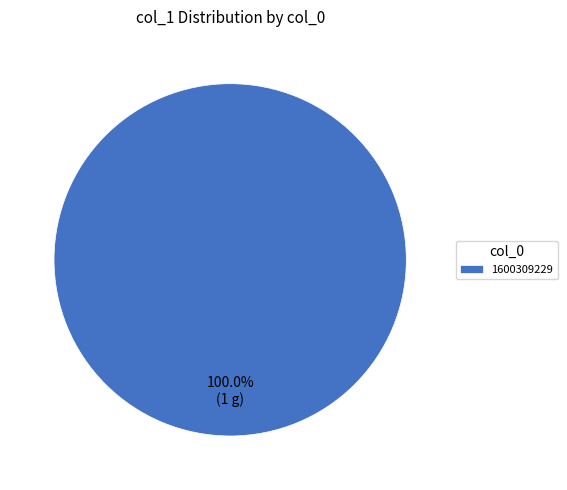

What is the majority slice?

1600309229